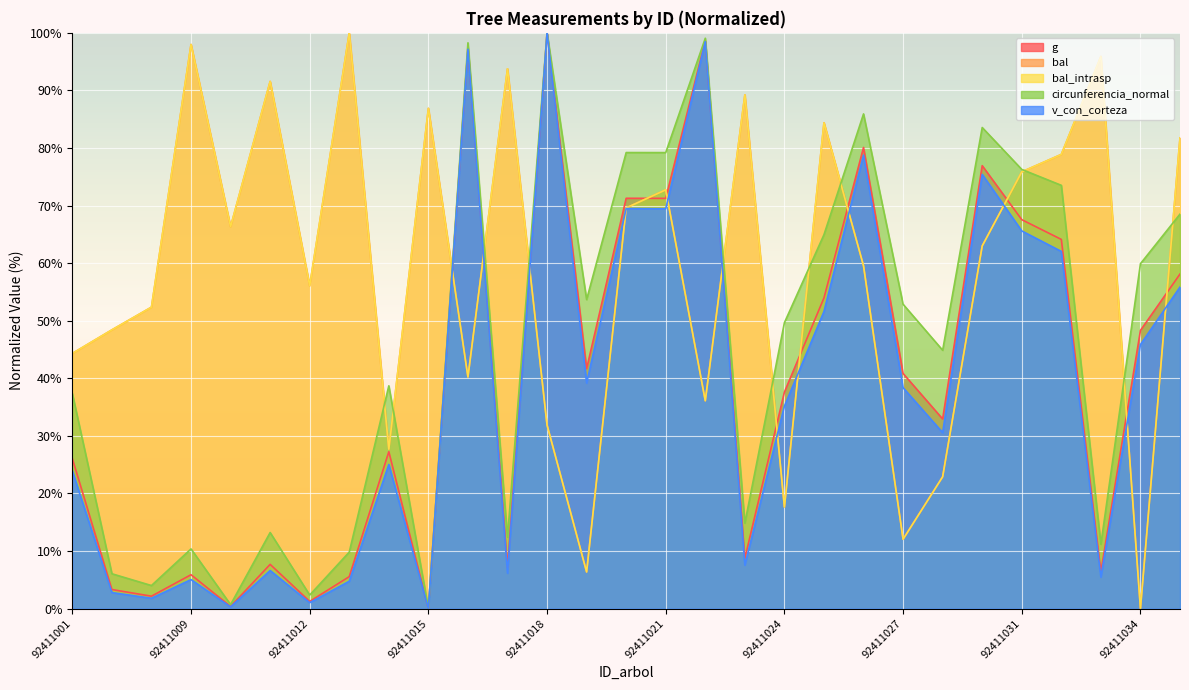

Rank the categories by bal value from highest to lowest.

92411013, 92411009, 92411033, 92411017, 92411011, 92411023, 92411015, 92411025, 92411035, 92411032, 92411031, 92411021, 92411020, 92411010, 92411030, 92411026, 92411012, 92411008, 92411002, 92411001, 92411016, 92411022, 92411018, 92411014, 92411028, 92411024, 92411027, 92411019, 92411034